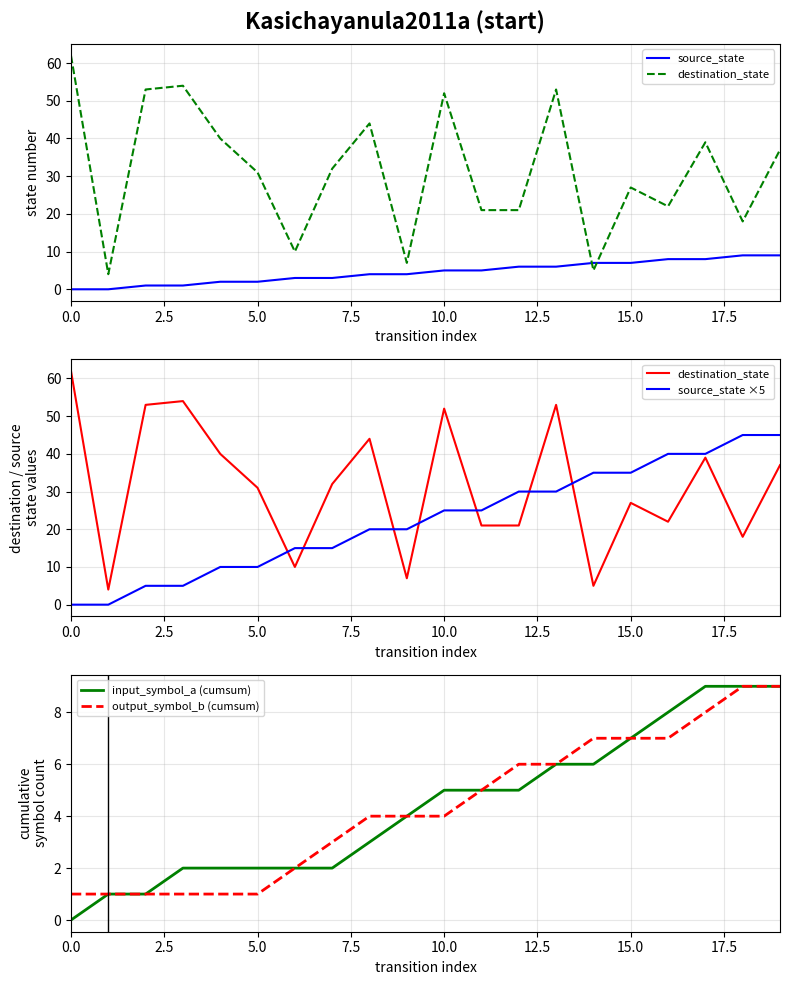

What are all the series names shown in the legend?

source_state, destination_state, source_state ×5, input_symbol_a (cumsum), output_symbol_b (cumsum)